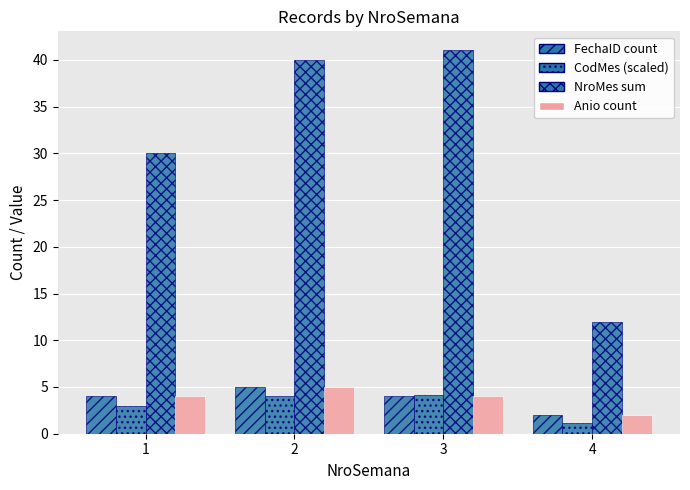

How many series are shown in this chart?

4